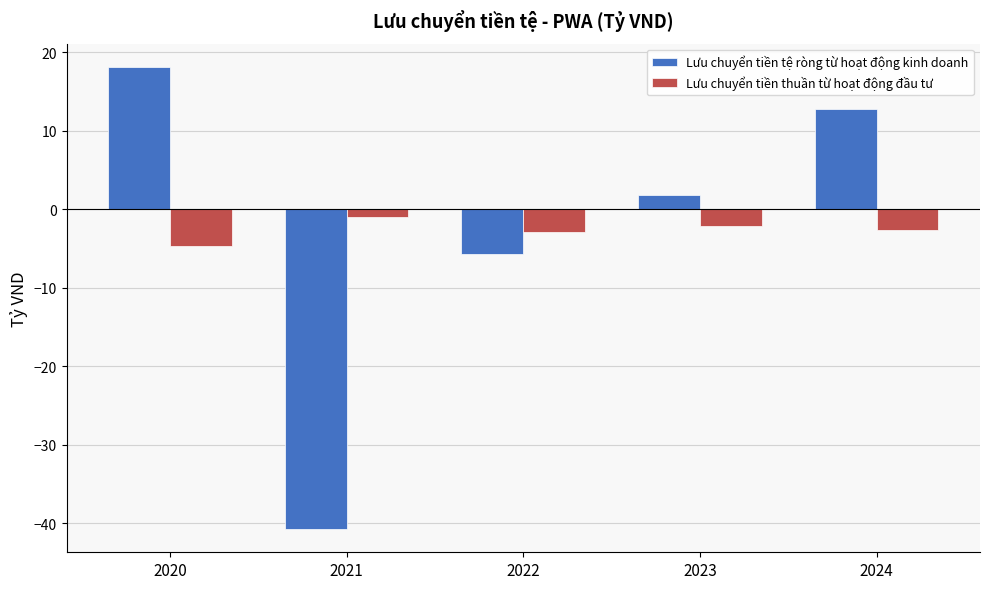

The value of Lưu chuyển tiền tệ ròng từ hoạt động kinh doanh at 2021 is -11.6. True or false?

False